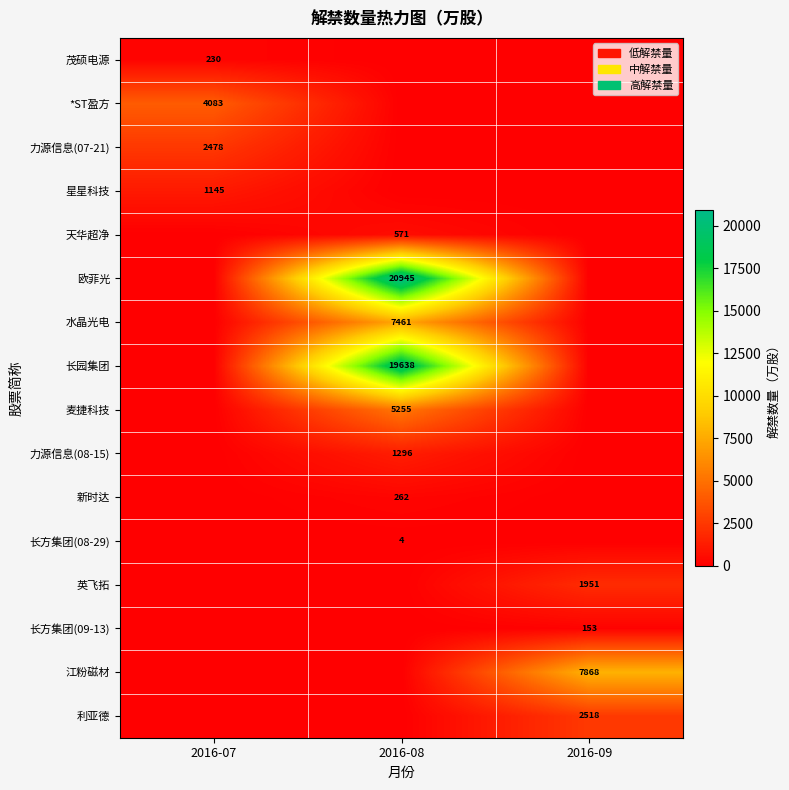

What is the total value across all series at 2016-09?

12491.3